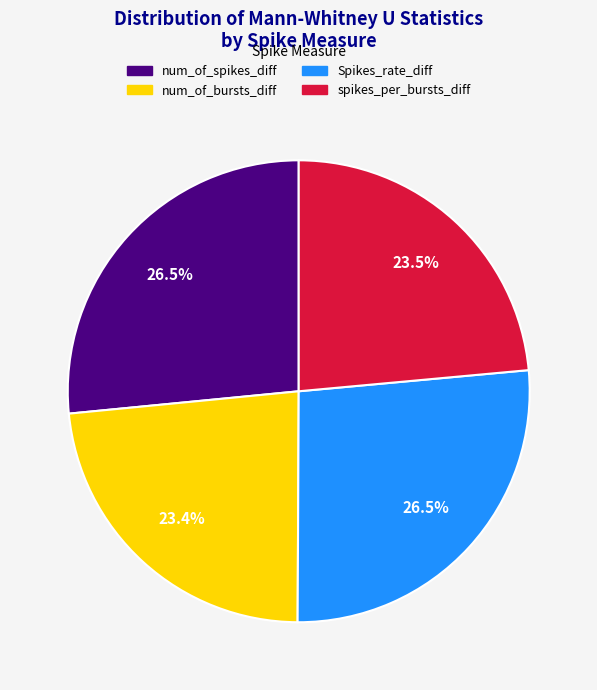

True or false: num_of_bursts_diff accounts for 23% of the total.

True